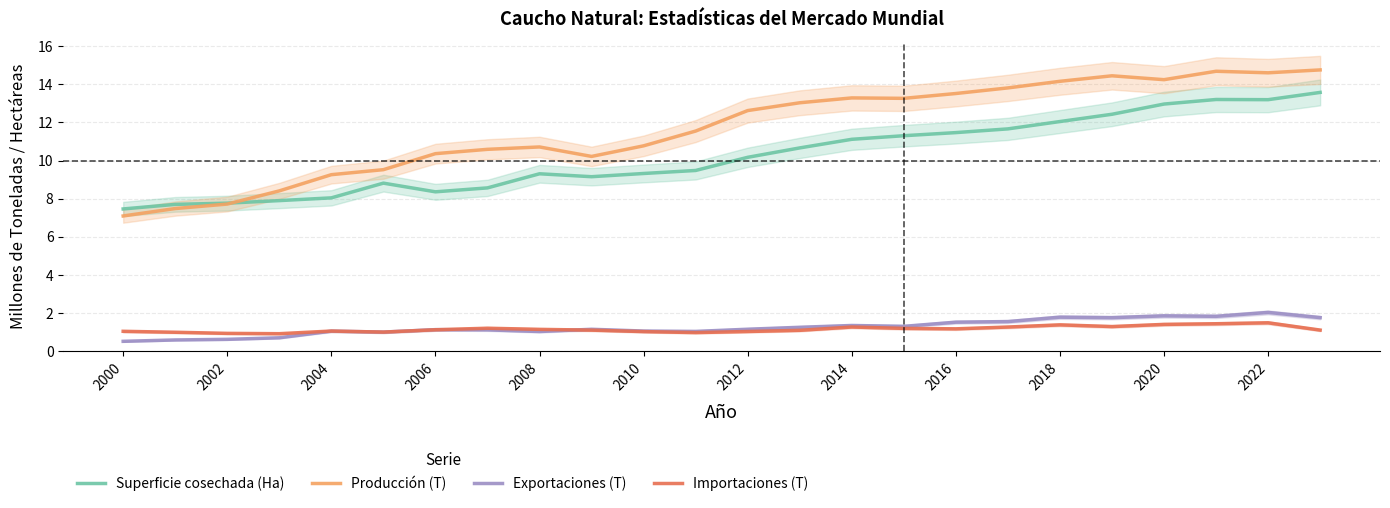

What is the lowest value of the Producción (T) series?

7.1